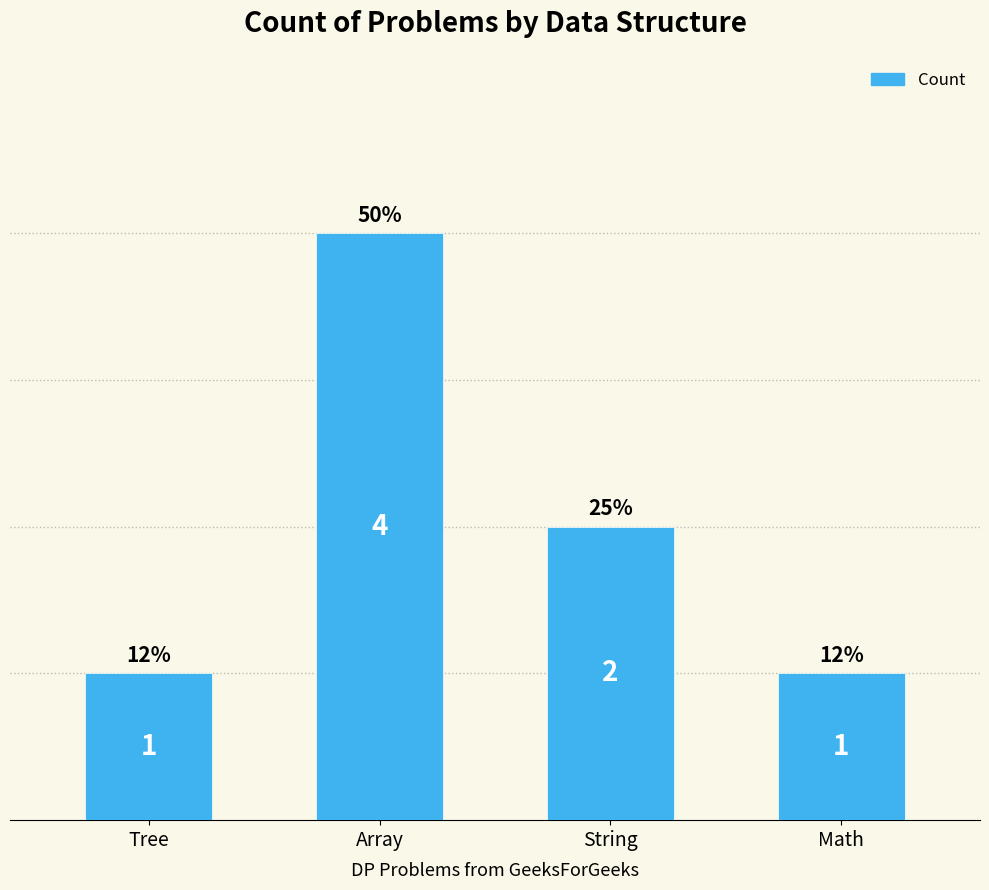

Which has a higher value, Tree or Array?

Array